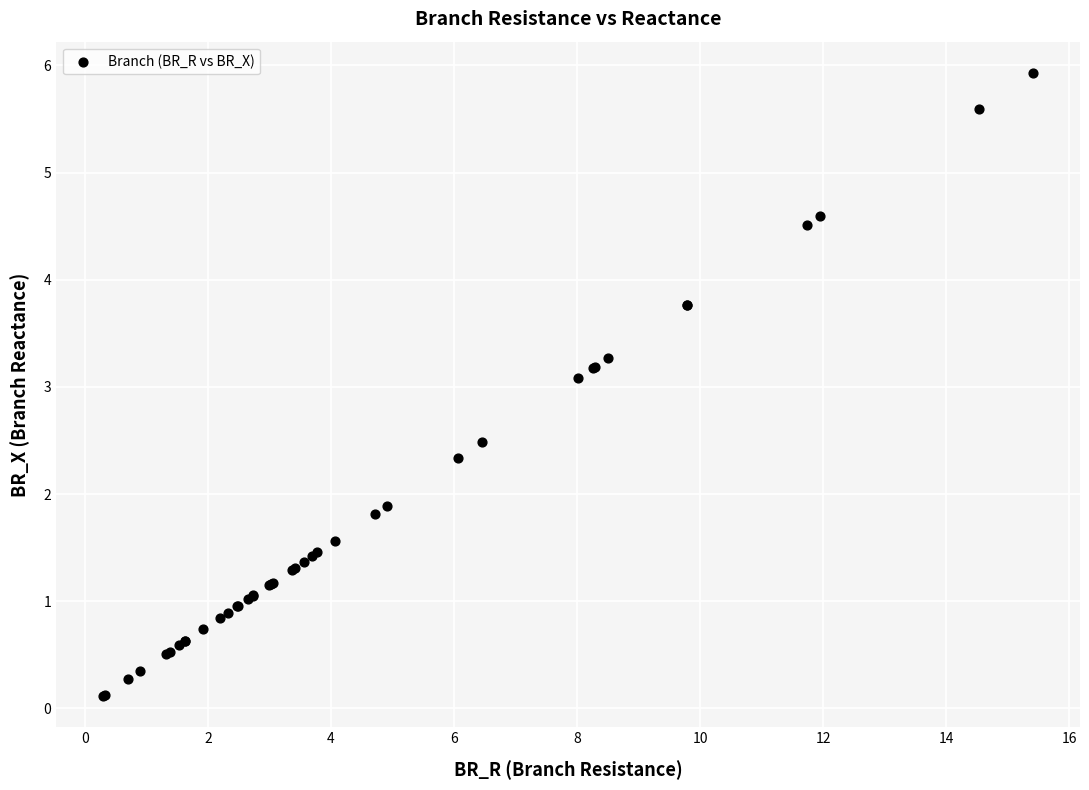

What Y value in the scatter plot is closest to 3?

3.1